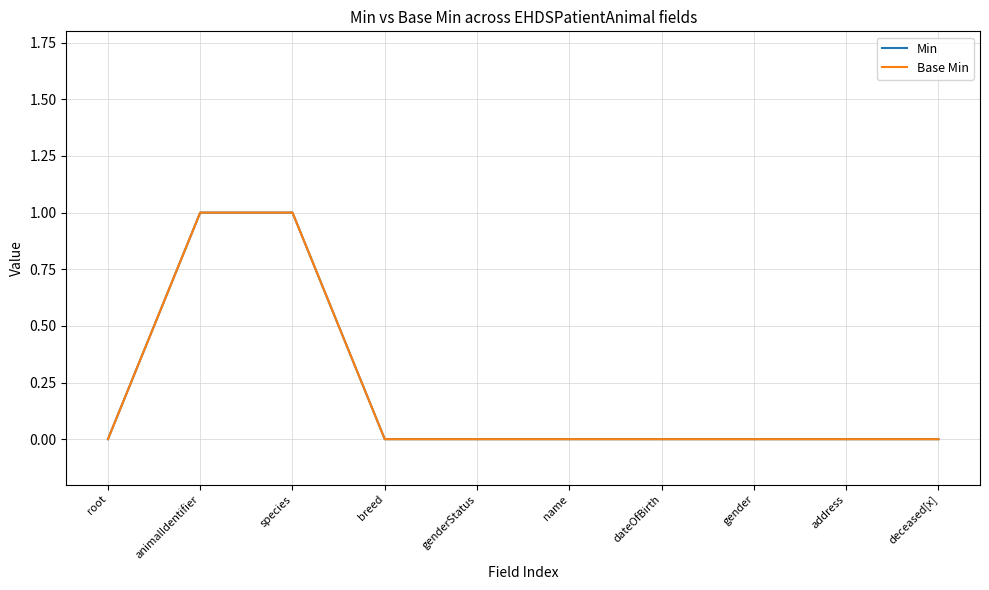

Does the chart have visible grid lines?

Yes